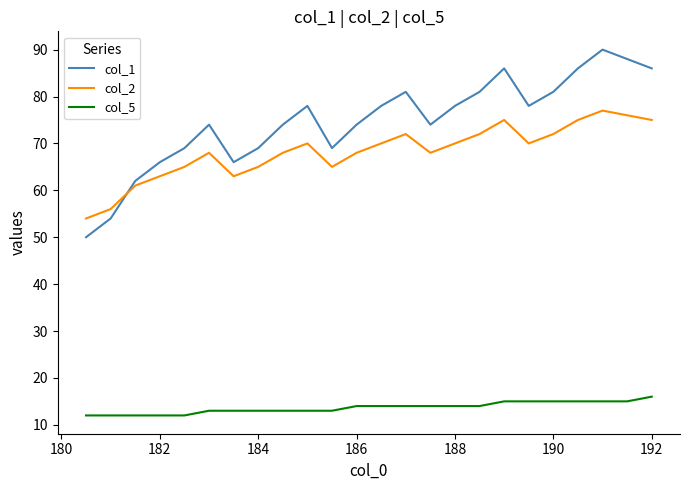

Which series has the widest spread of values?

col_1